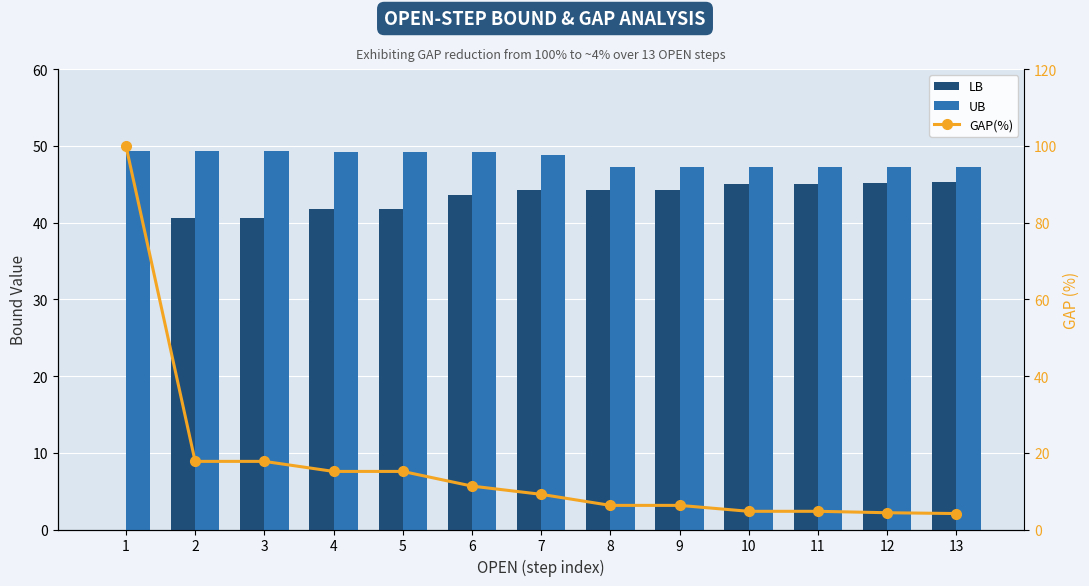

Reading left to right, transcribe all the data shown in this chart.

LB: 0.0	40.6	40.6	41.8	41.8	43.6	44.3	44.3	44.3	45.0	45.0	45.1	45.2
UB: 49.4	49.4	49.4	49.2	49.2	49.2	48.8	47.3	47.3	47.2	47.2	47.2	47.2
GAP(%): 100.0	17.8	17.8	15.1	15.1	11.3	9.2	6.3	6.3	4.7	4.7	4.4	4.2